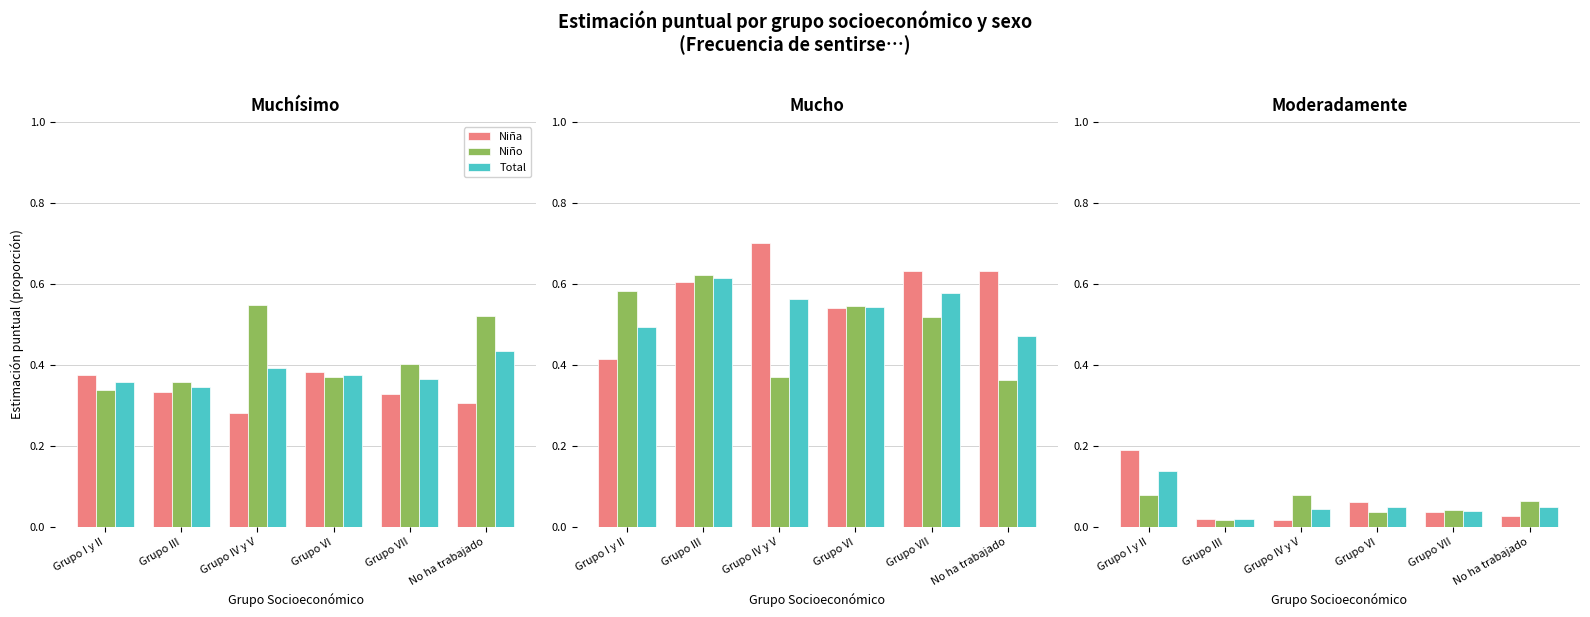

Is the value of Total at Grupo VI greater than the value of Niña at No ha trabajado?

Yes